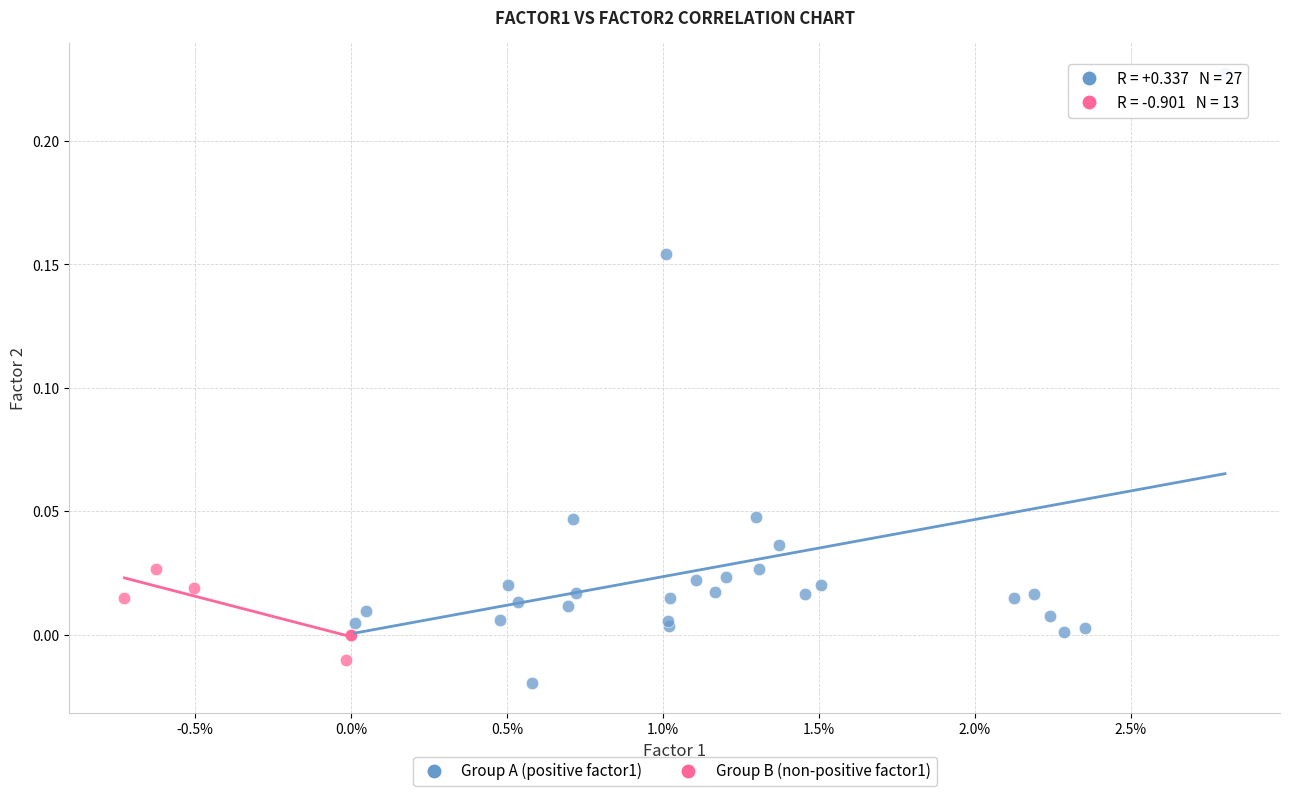

Which series has the largest Y range (max minus min)?

Group A (positive factor1)